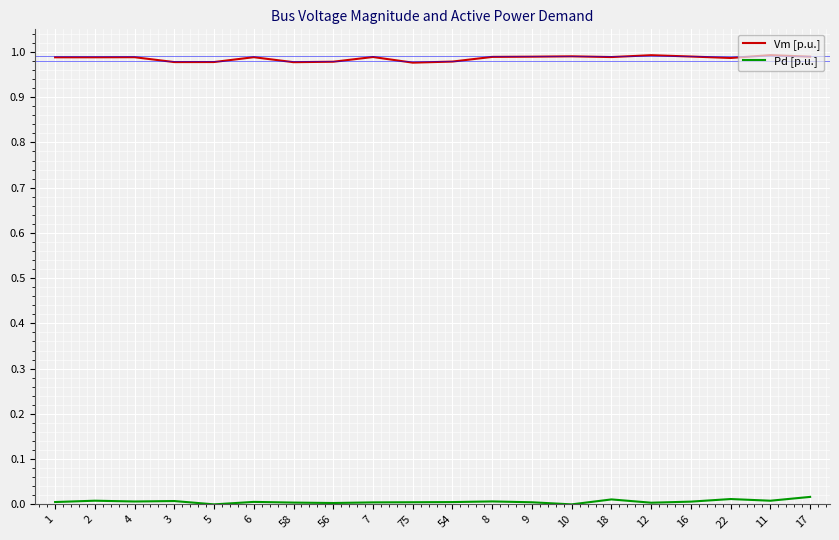

What is the sum of all Pd [p.u.] values?

0.1